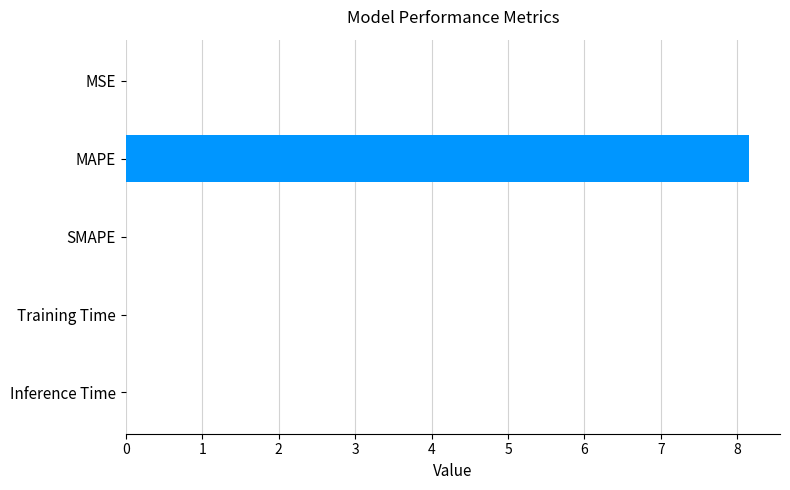

Between Training Time and MAPE, which is larger?

MAPE